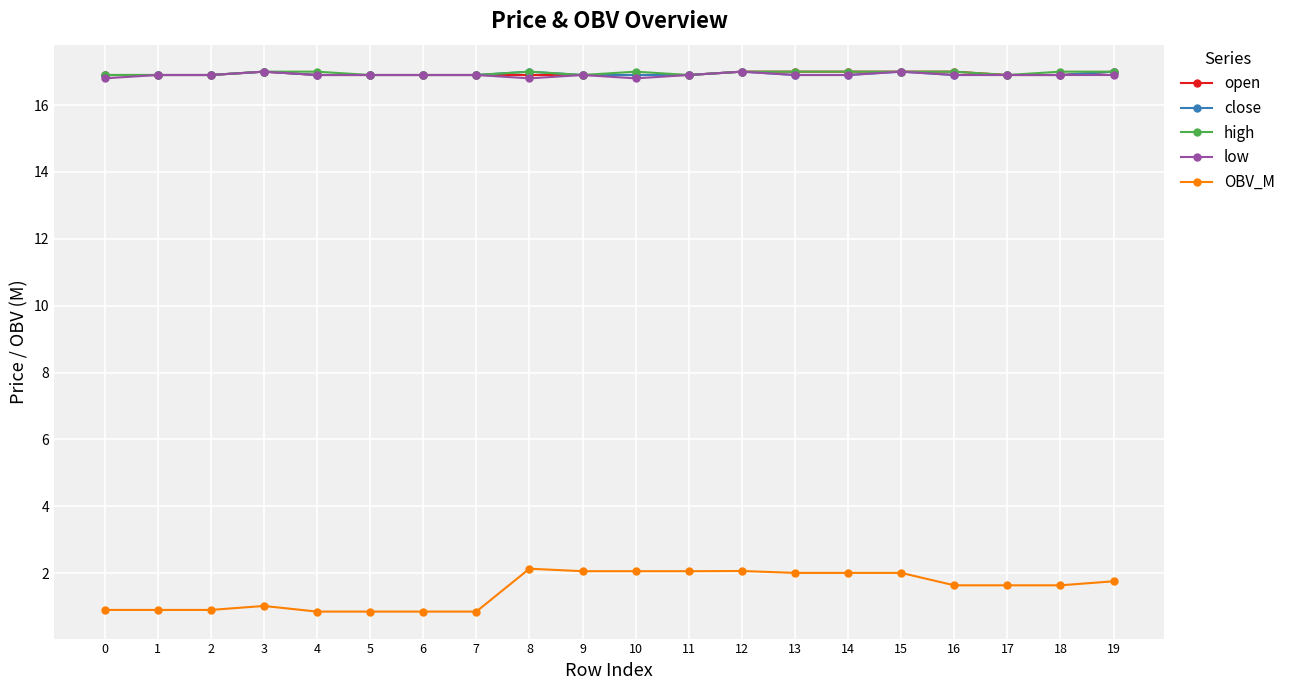

True or false: low and OBV_M cross at least once.

False